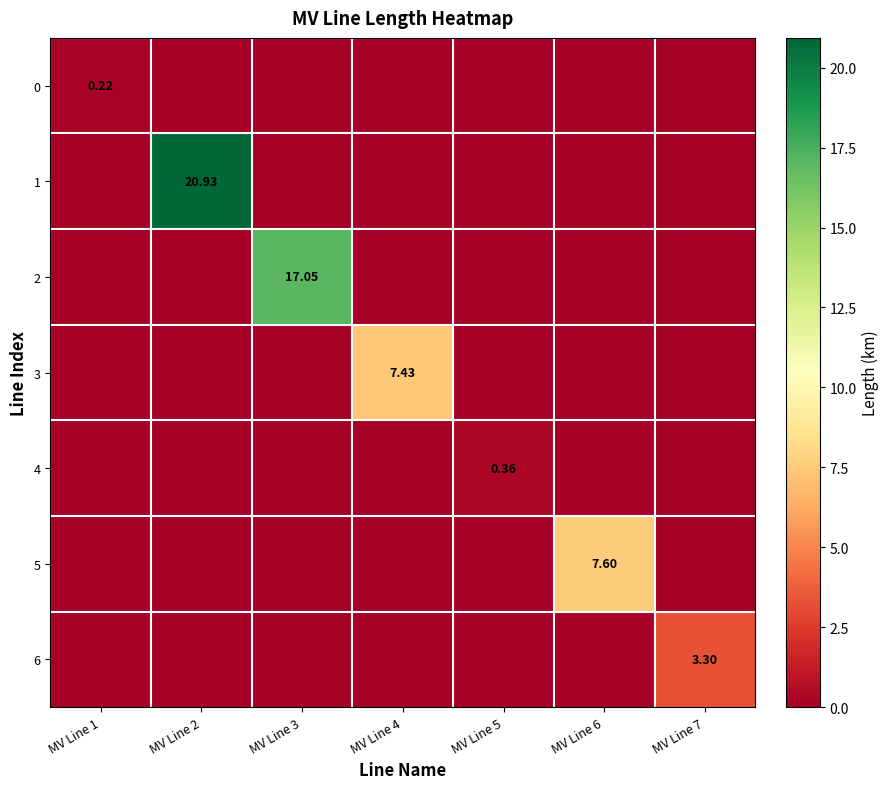

The 0 series shows 0.1 at MV Line 7. True or false?

False